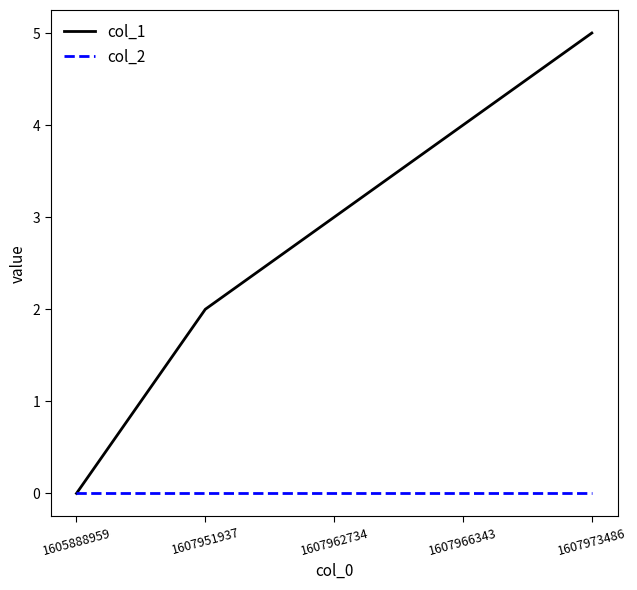

What is the greatest value displayed?

5